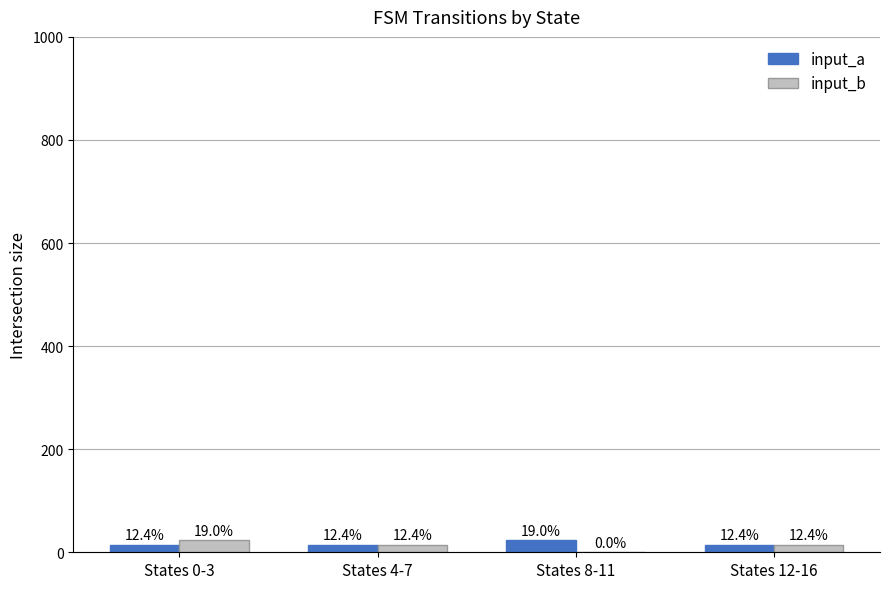

What is the difference between the maximum and minimum values in the input_b series?

23